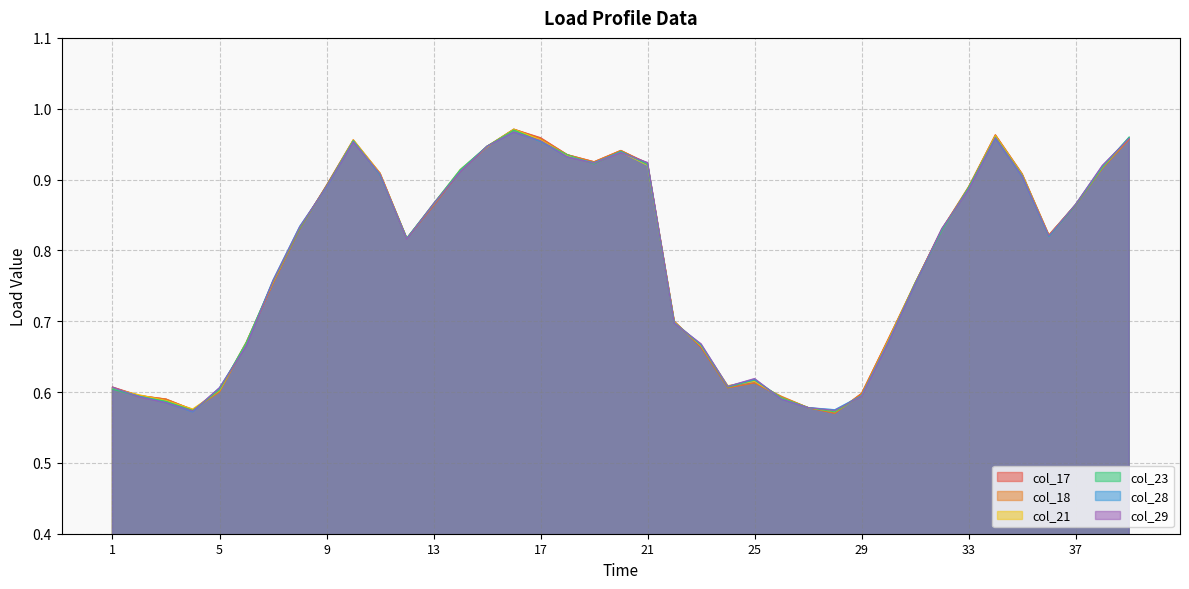

Between 1 and 26, which series saw the biggest shift?

col_29